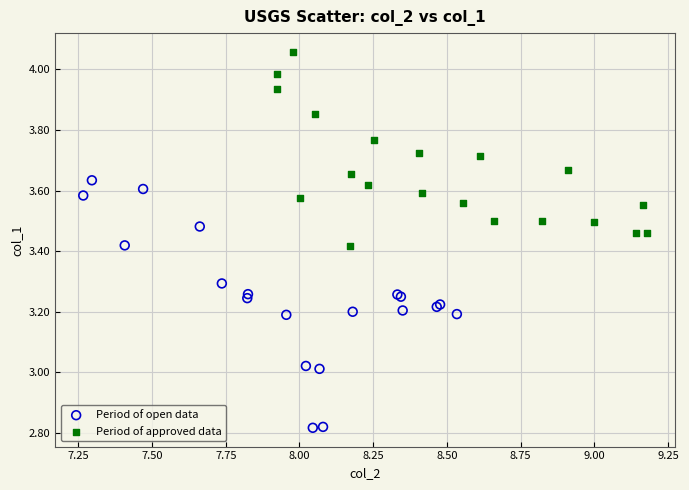

Which series has the widest spread of Y values?

Period of open data